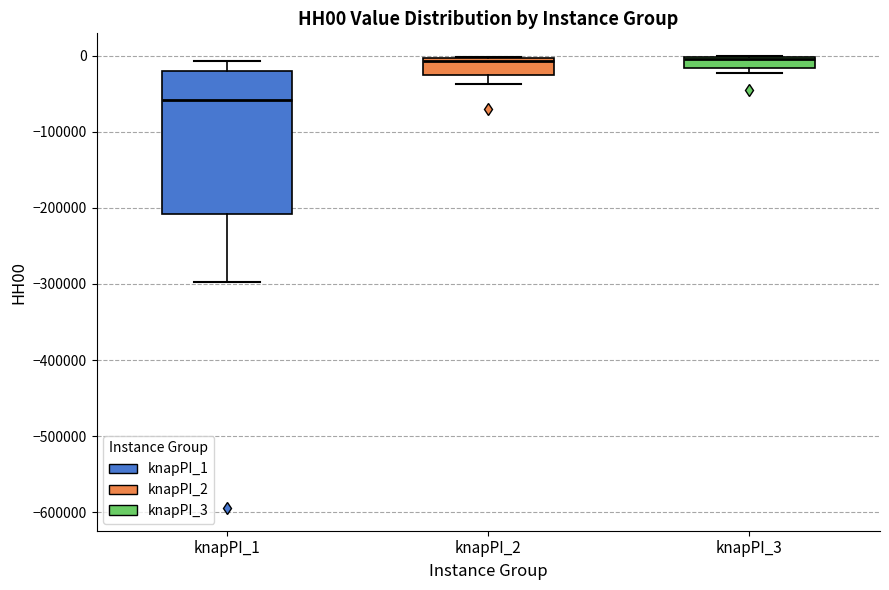

Where is the lower edge of the box for knapPI_3 on the y-axis? The values are not printed on the chart, so give them approximately, as read against the axis.

-20000